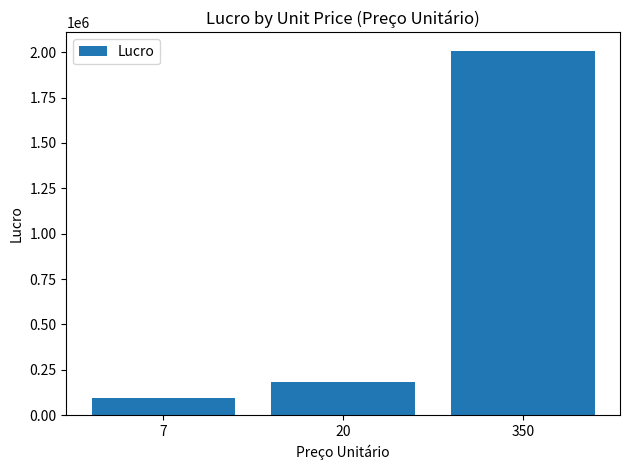

What is the change in value from 7 to 20?

+84609.3